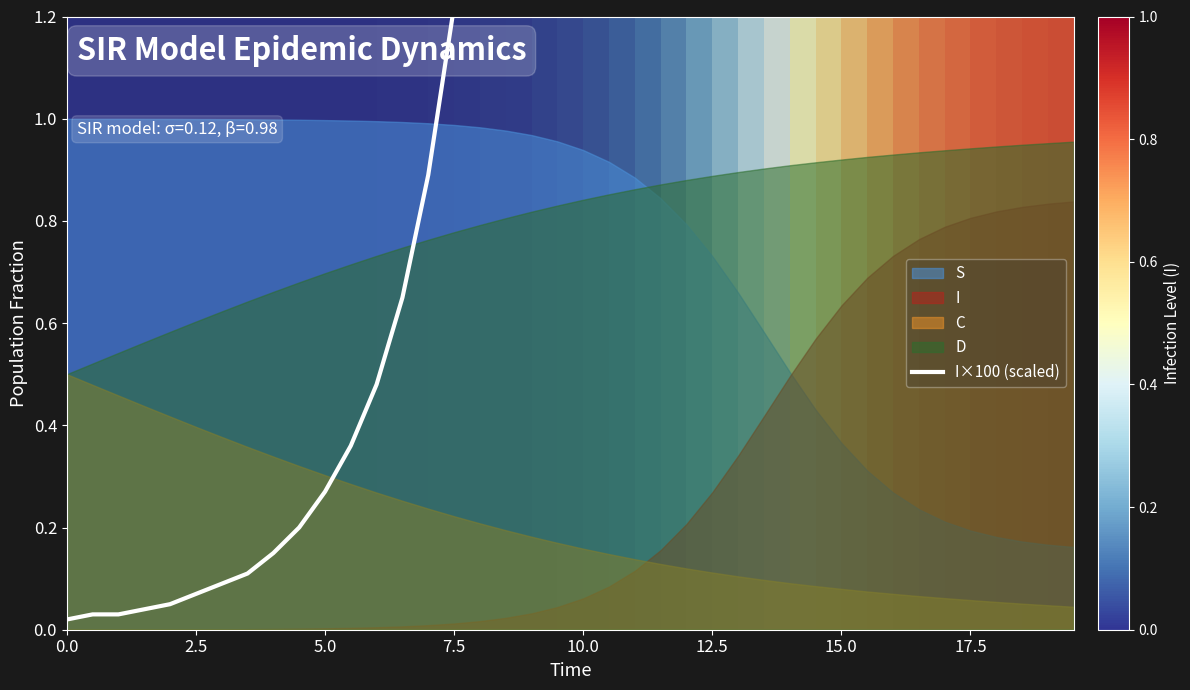

Reading left to right, extract all data points from this chart.

0.0	0.0	0.0	0.0	0.1	0.1	0.1	0.1	0.1	0.2	0.3	0.4	0.5	0.7	0.9	1.2	1.7	2.3	3.2	4.4	6.1	8.4	11.5	15.6	20.7	26.9	34.0	41.8	49.6	56.9	63.4	68.9	73.2	76.4	78.8	80.6	81.8	82.7	83.4	83.8